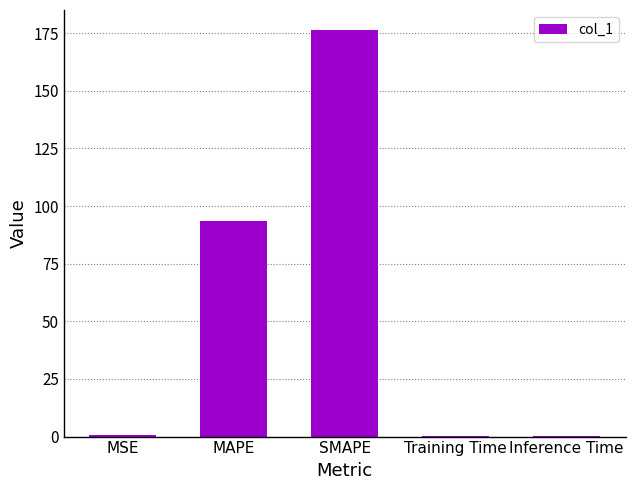

The chart shows a value of 91.1 at SMAPE. True or false?

False